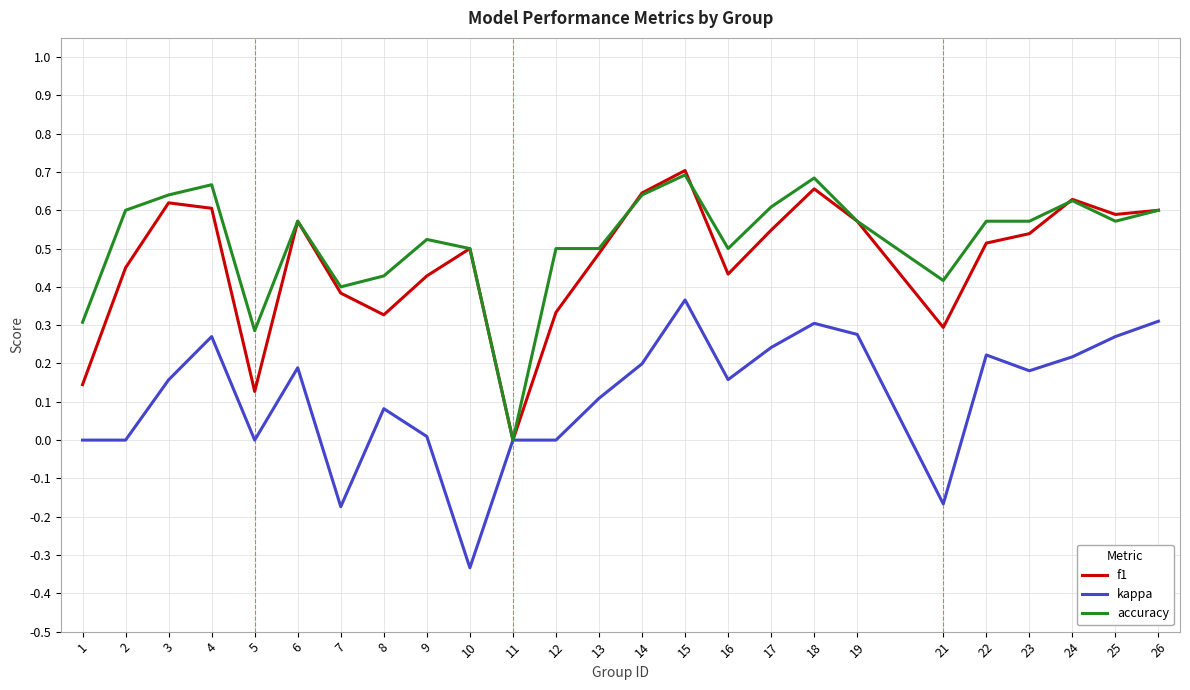

At which category does kappa reach its first local peak?

4